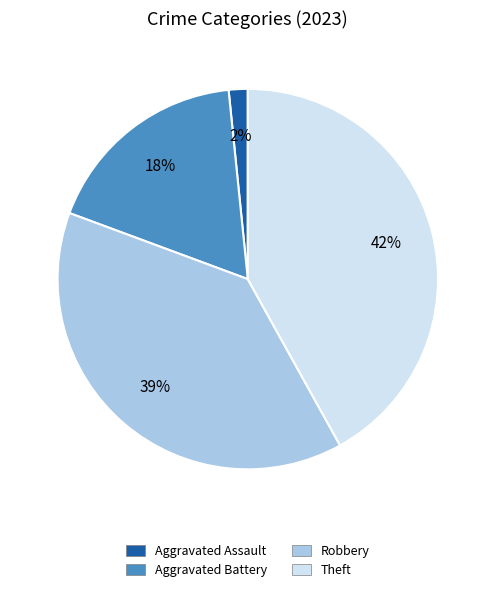

To the nearest percent, what percentage of the pie is Aggravated Battery?

18%